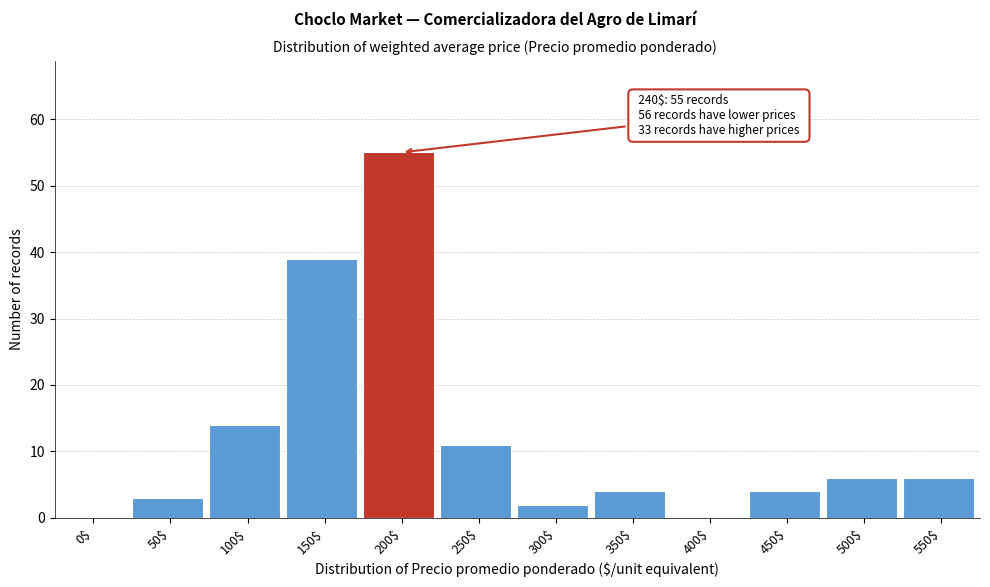

Is it true that the value at 300$ is 2?

True